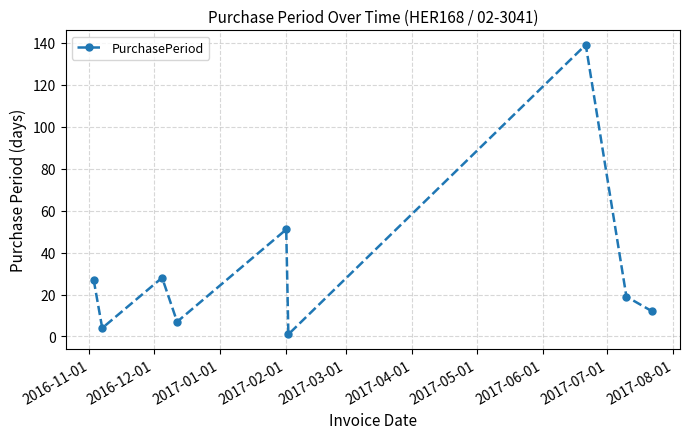

True or false: the data has more than 0 interior local peaks.

True